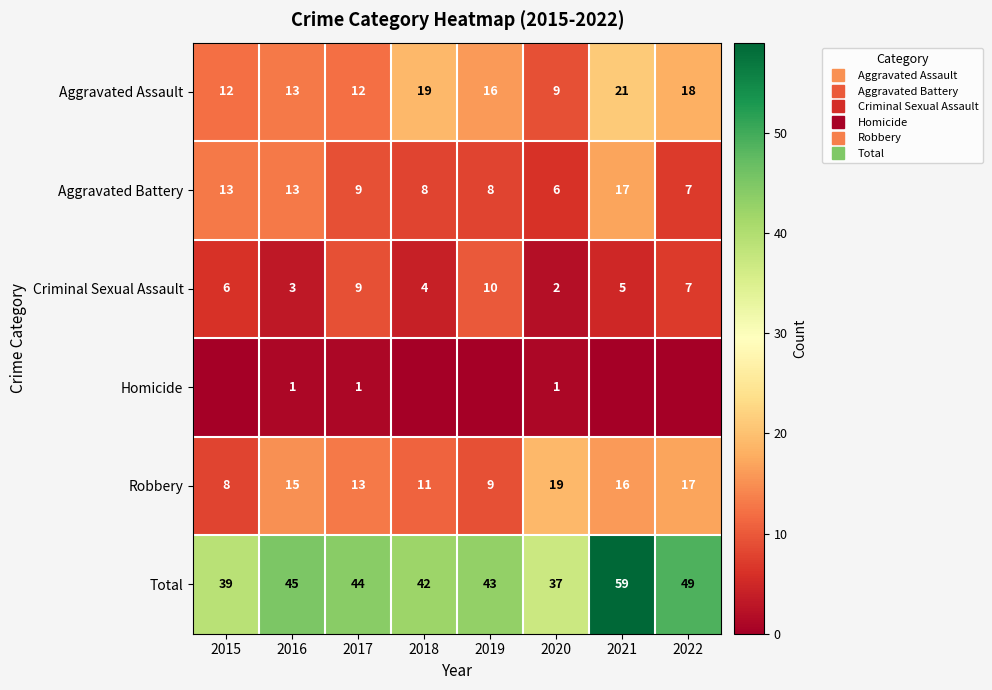

What is the difference between the Aggravated Assault values at 2015 and 2019?

4